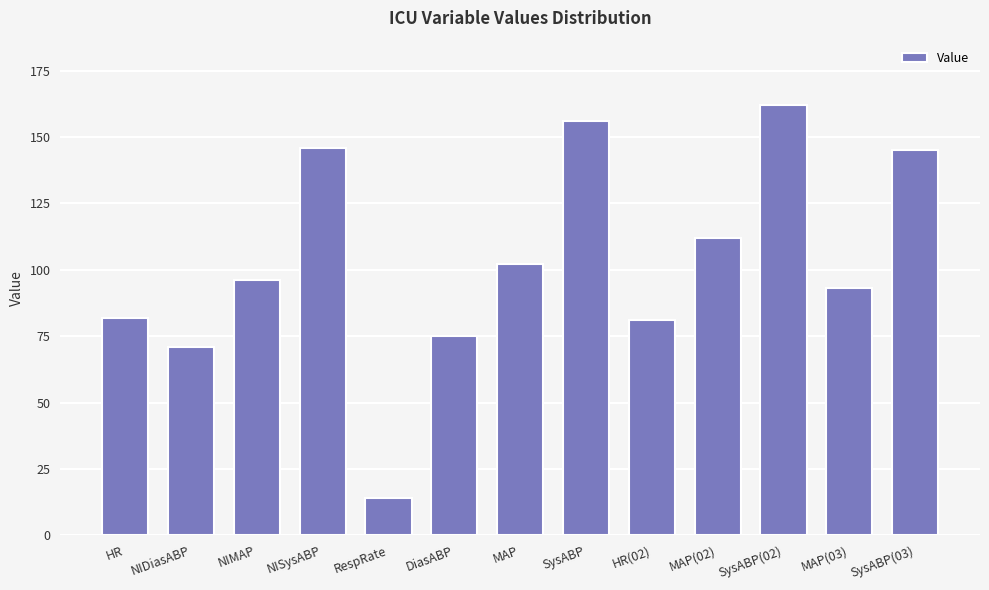

What is the greatest value displayed?

162